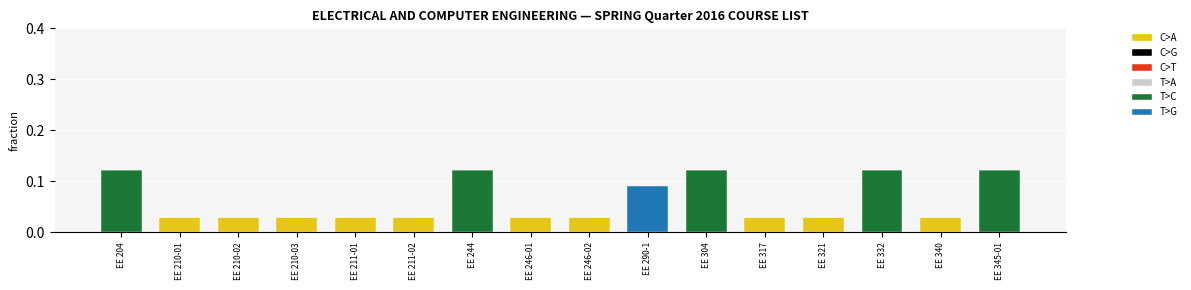

The C>A series shows 0.0 at EE 317. True or false?

True